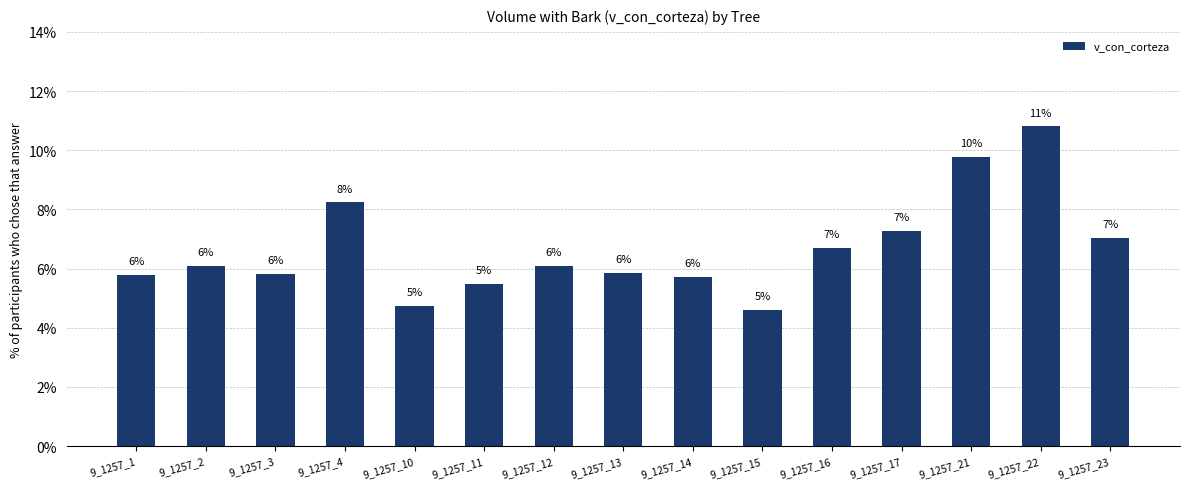

Are the bars horizontal?

No